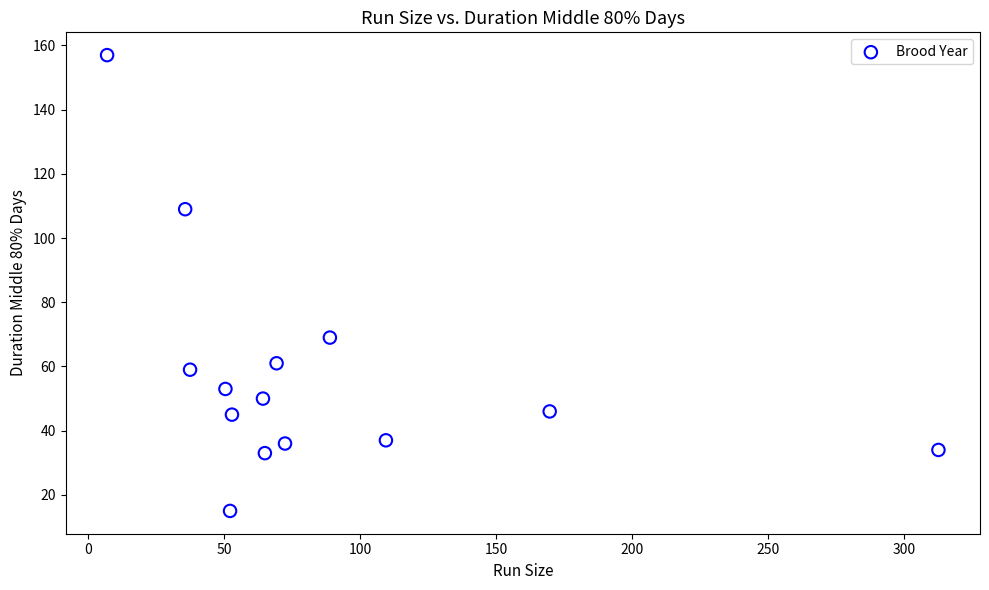

What Y value in the scatter plot is closest to 86?

69